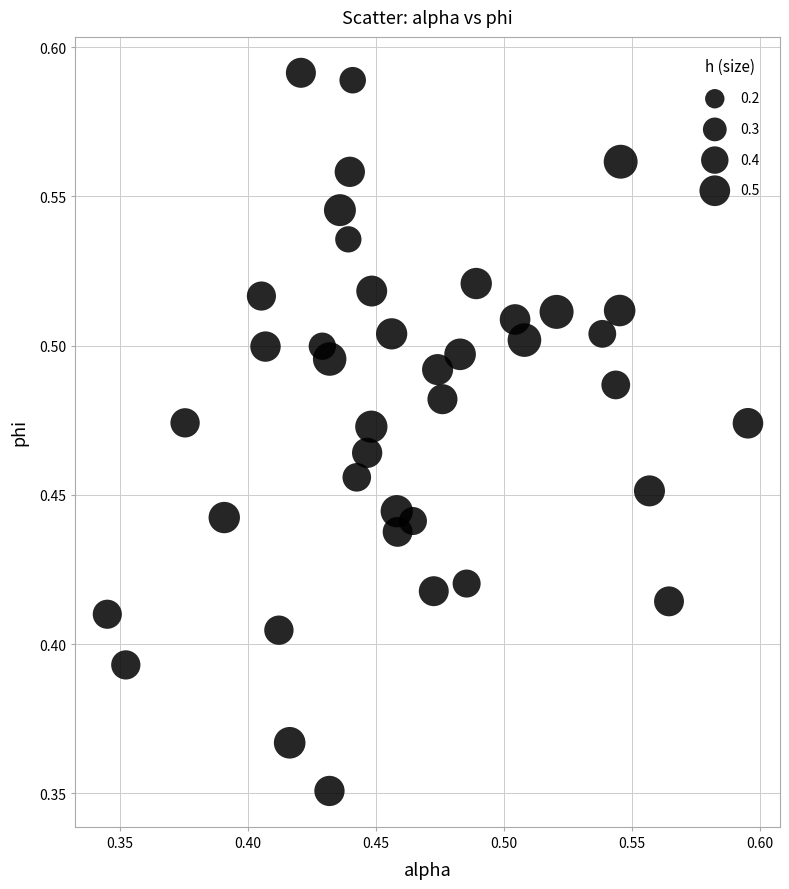

What is the range of X values (max minus min)?

0.3